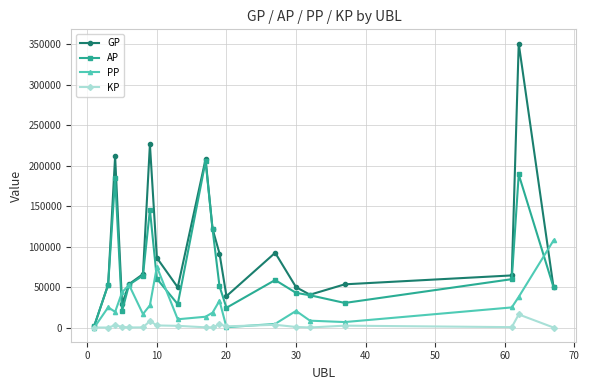

Which series has the largest total across all categories?

GP